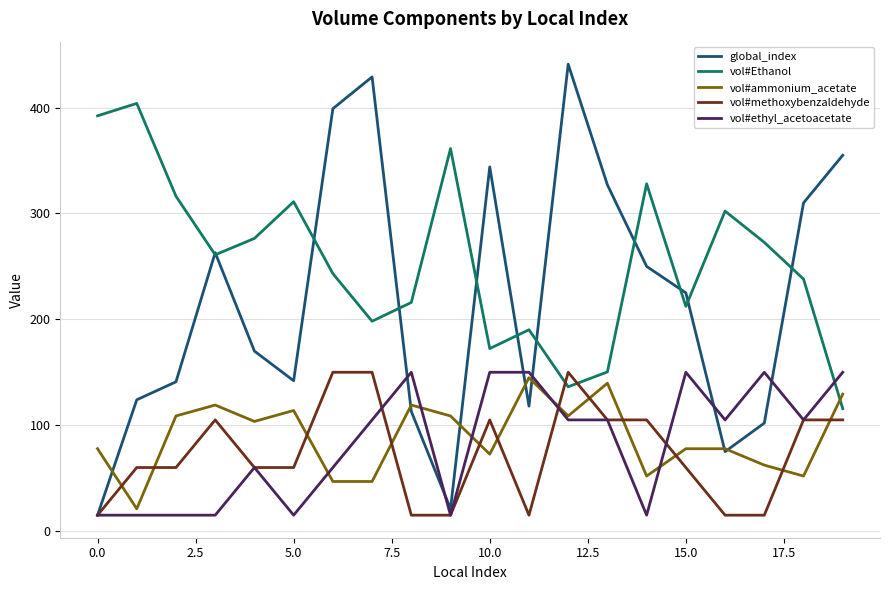

How many times do vol#Ethanol and vol#methoxybenzaldehyde cross each other?

2